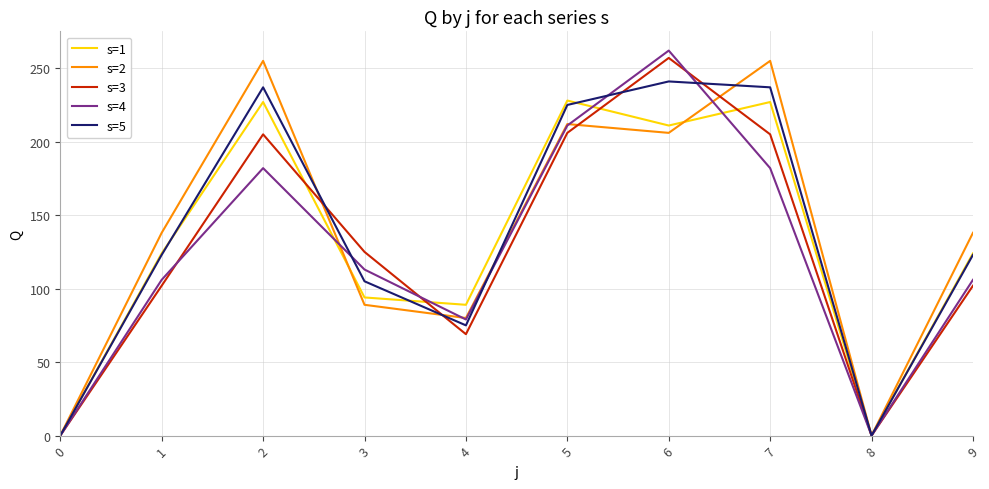

Where is the first local maximum for s=1?

2